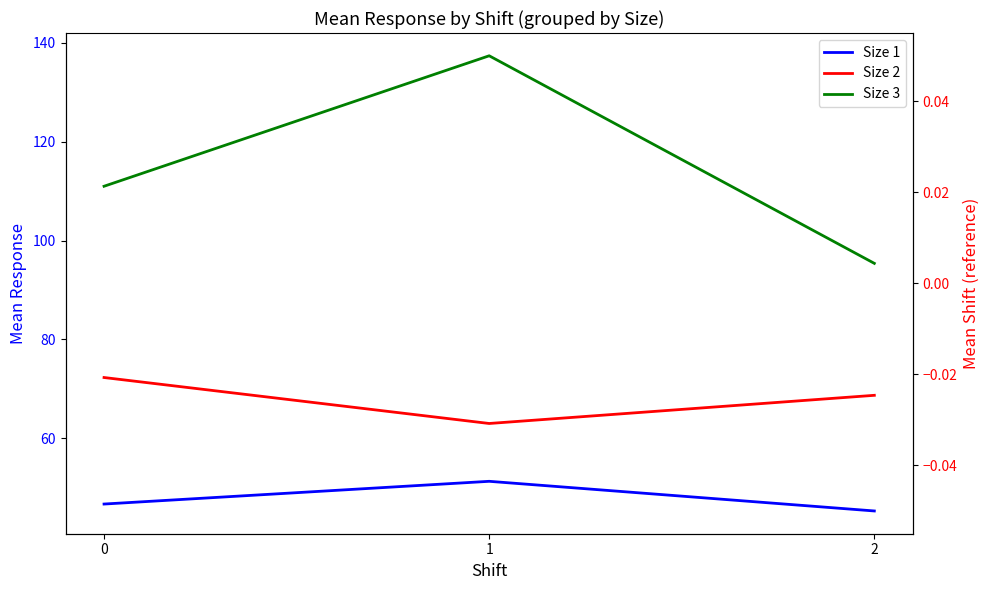

Which series has the largest total across all categories?

Size 3